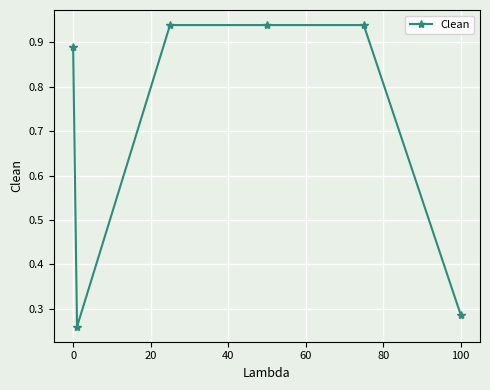

What is the difference between the second highest and second lowest values?

0.7